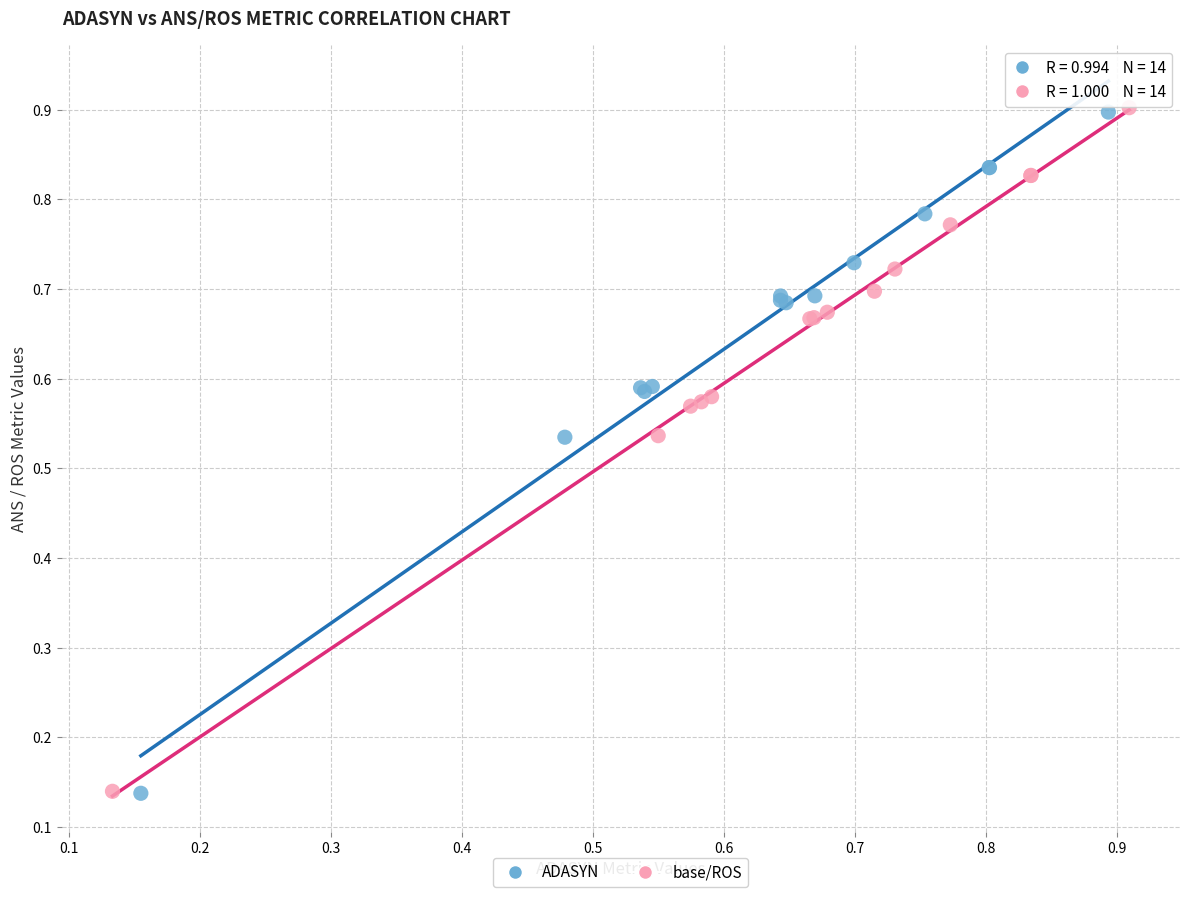

Which series has the widest spread of Y values?

base/ROS